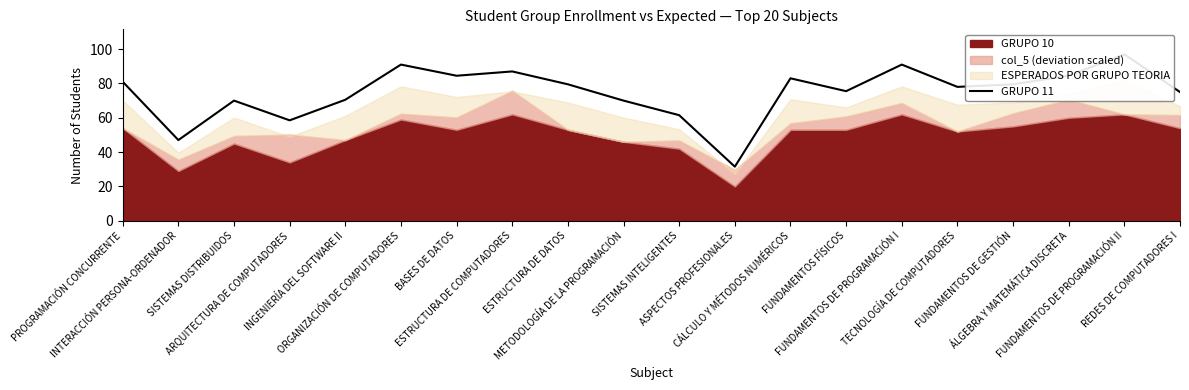

What is the difference between the maximum and second lowest values?

50.0